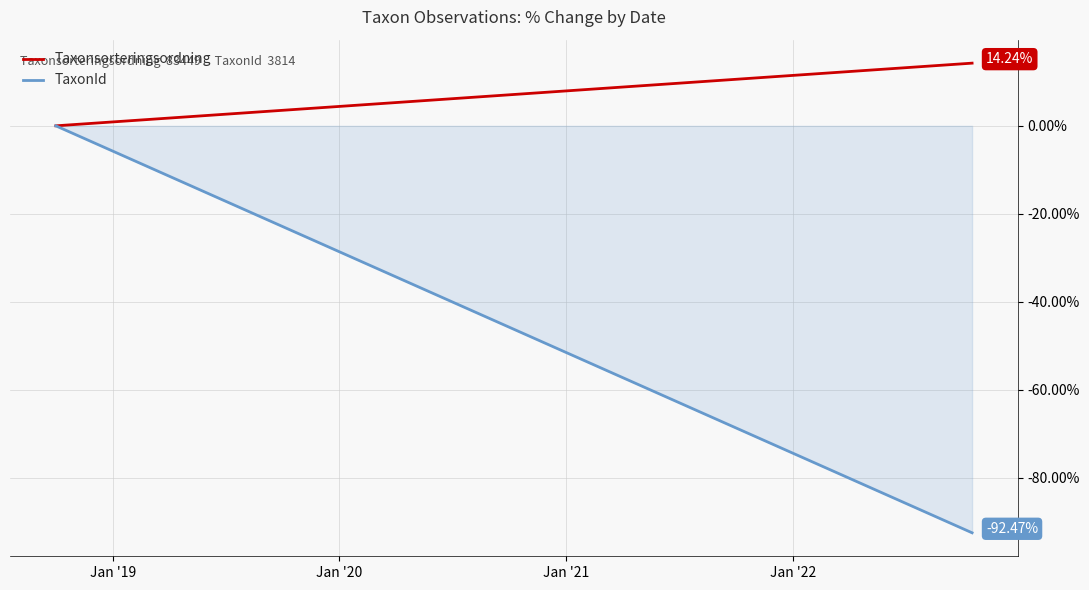

Reading left to right, extract all data points from this chart.

Taxonsorteringsordning: 0.0	14.2
TaxonId: 0.0	-92.5